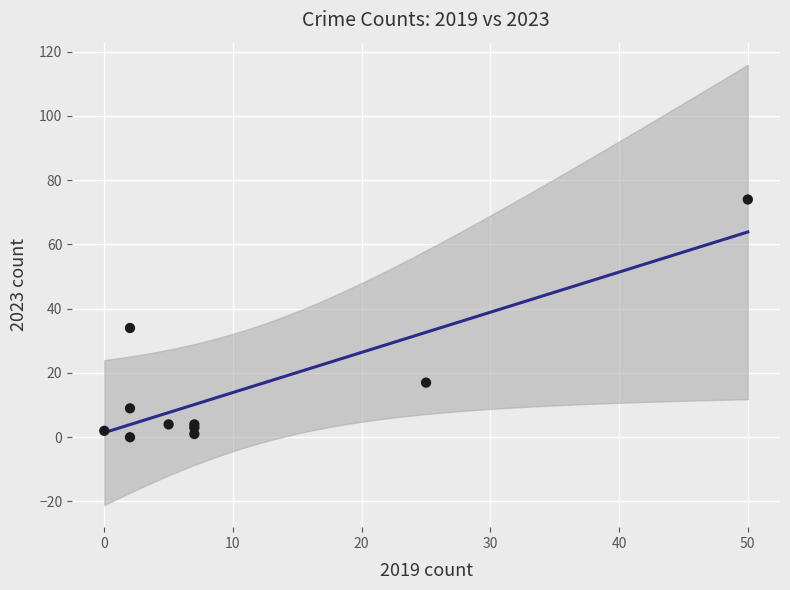

What Y value in the scatter plot is closest to 37?

34